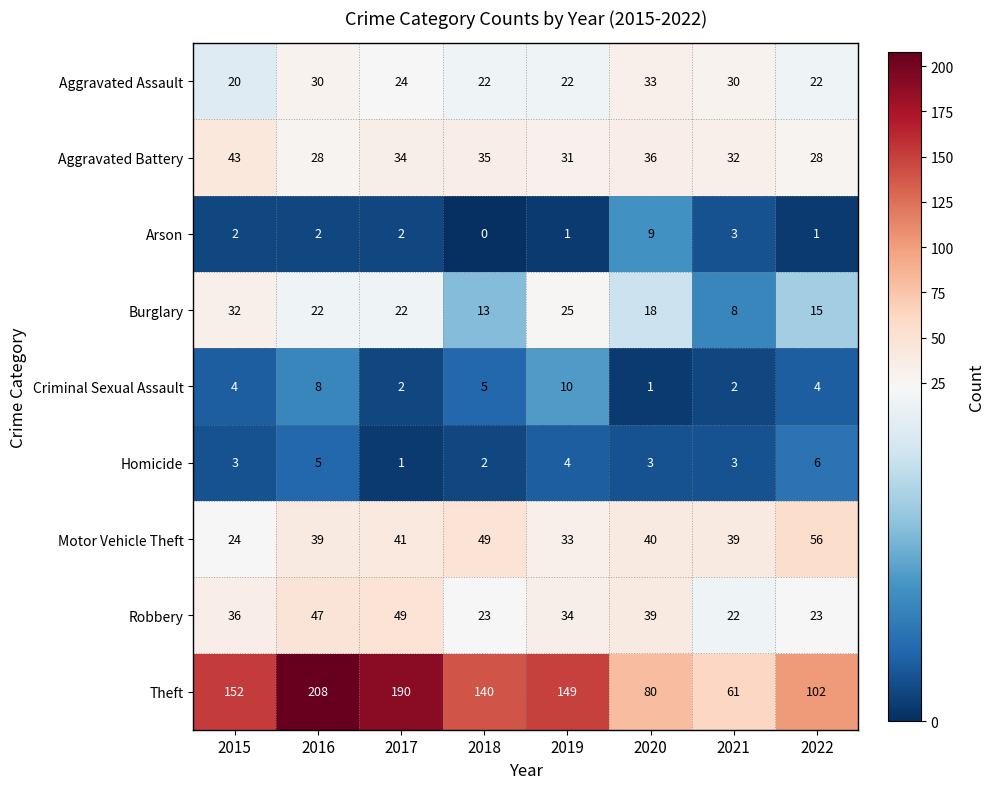

How many distinct data groups are displayed?

9